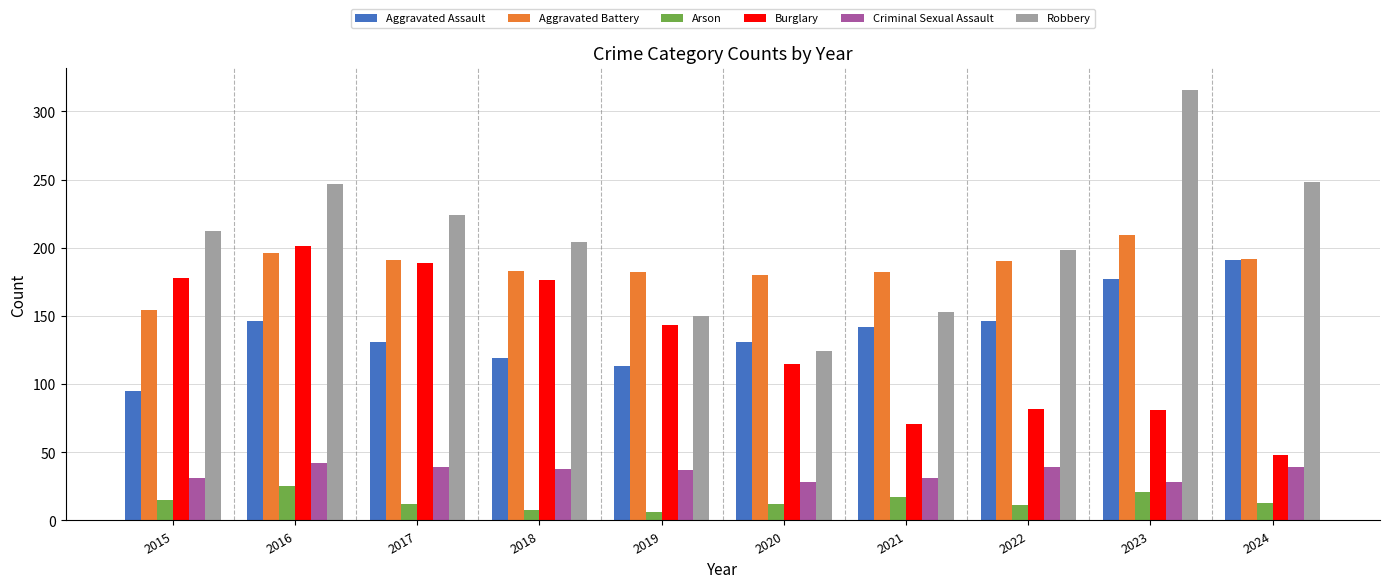

What is the approximate value of Aggravated Assault at 2021?

142